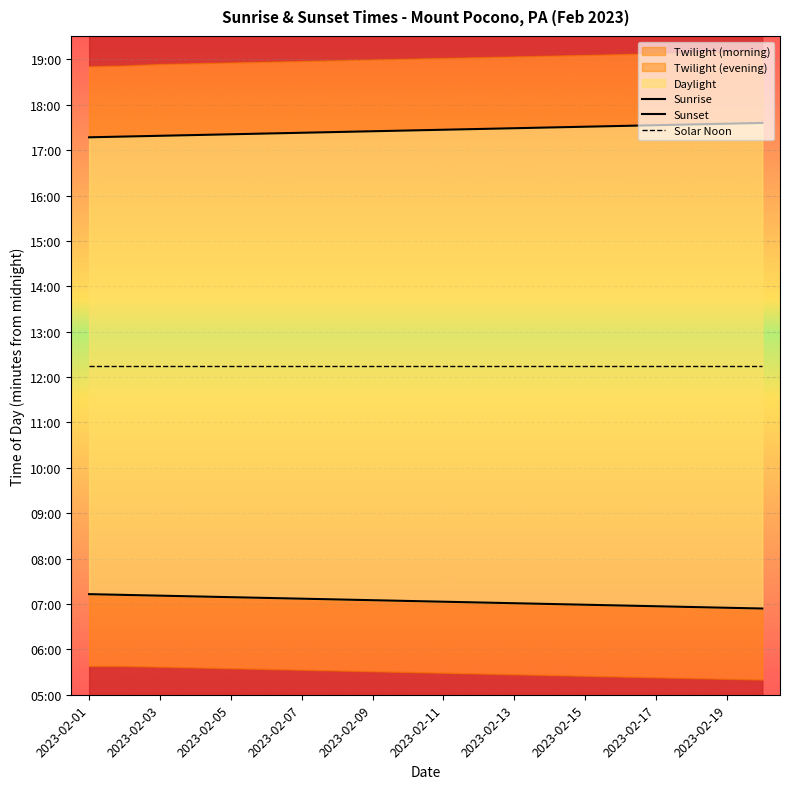

The Sunset series shows 537 at 2023-02-11. True or false?

False